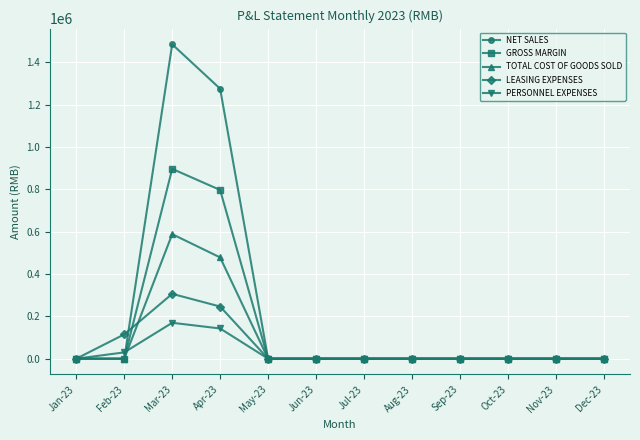

Rank the series at Apr-23 from lowest to highest value.

PERSONNEL EXPENSES, LEASING EXPENSES, TOTAL COST OF GOODS SOLD, GROSS MARGIN, NET SALES